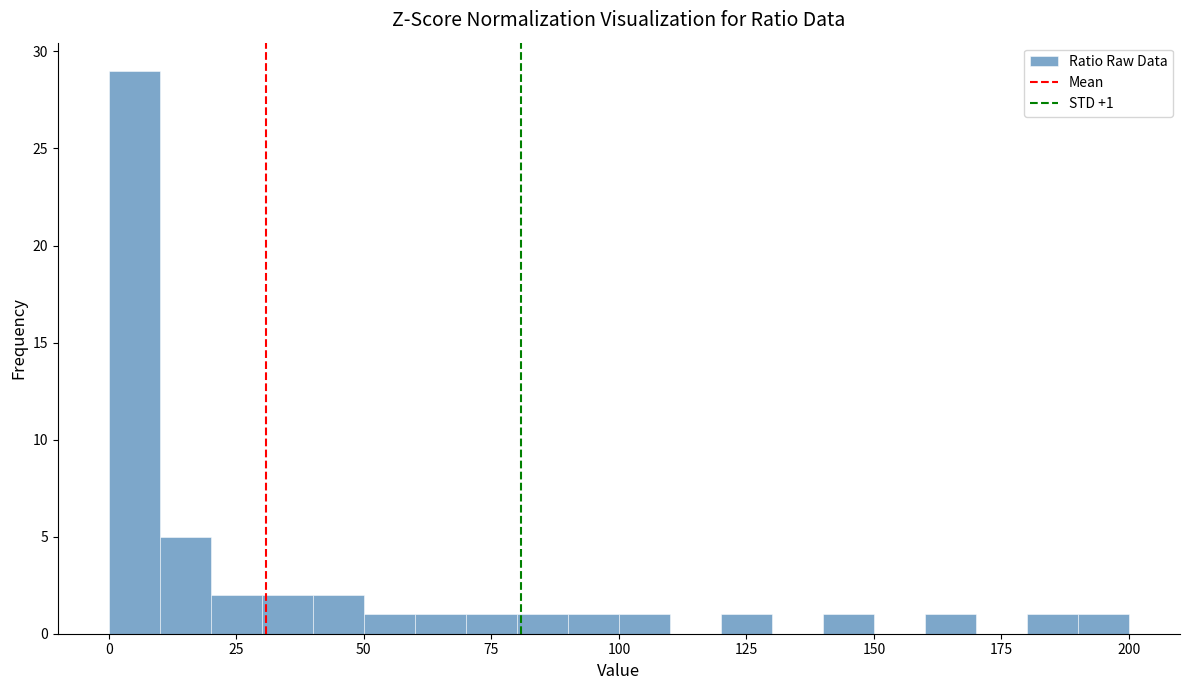

Read against the x-axis, roughly where is the centre of the tallest bar?

5